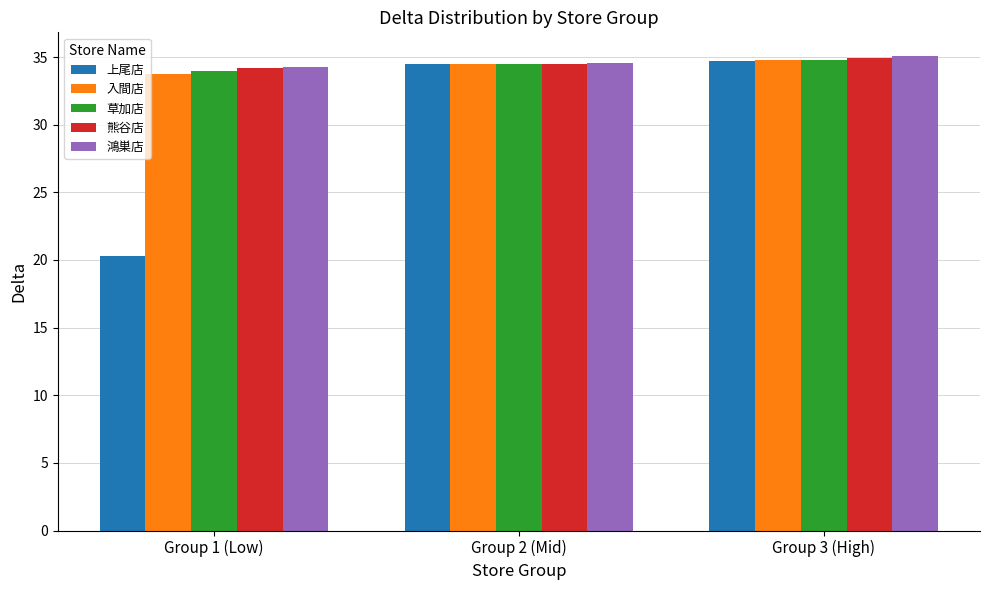

At which label is 草加店 closest to 34?

Group 1 (Low)